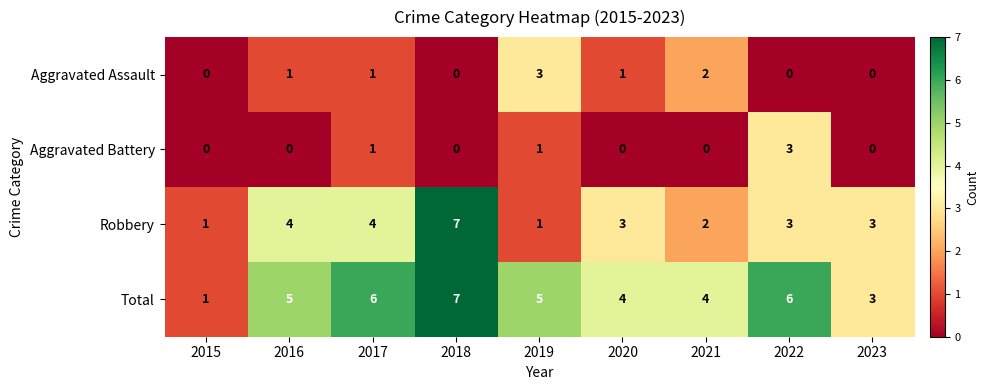

Count the Aggravated Assault values in the range 0 to 1.

7